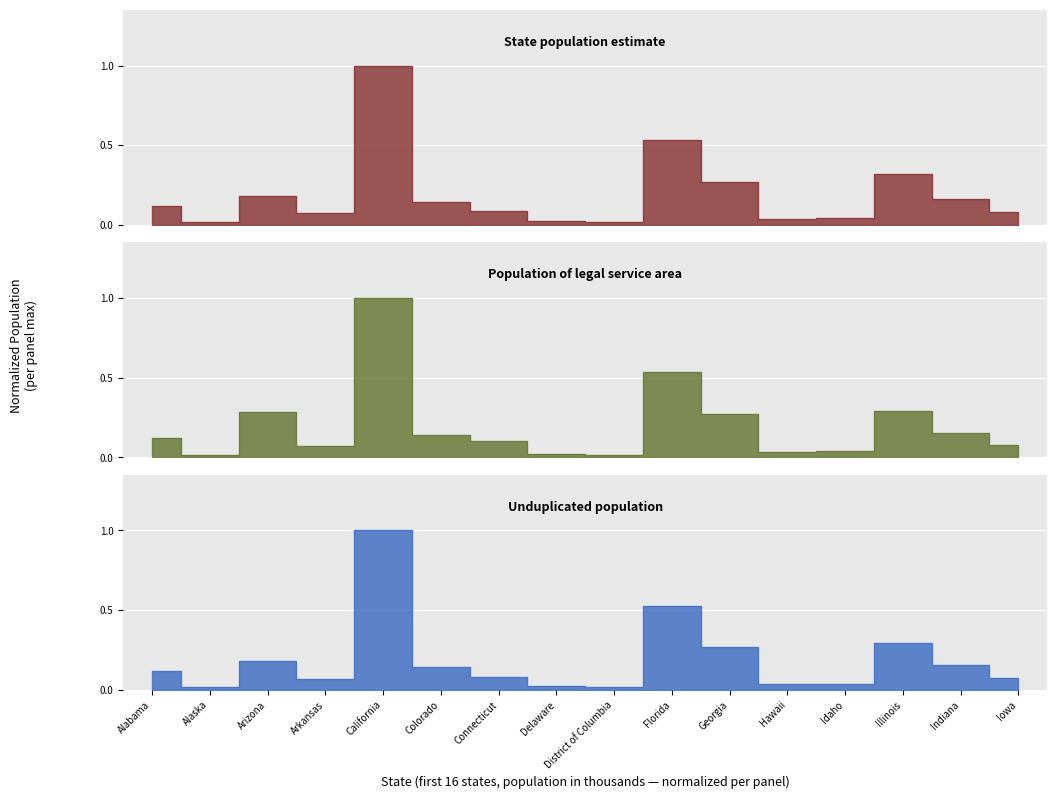

At which category does the chart reach its minimum across all series?

Alaska